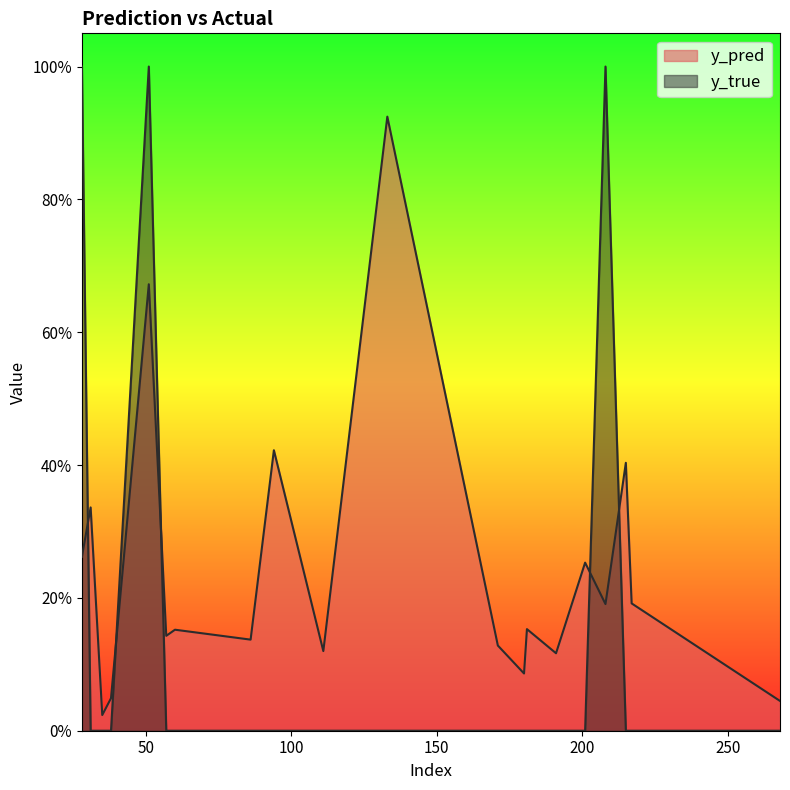

How many distinct data groups are displayed?

2